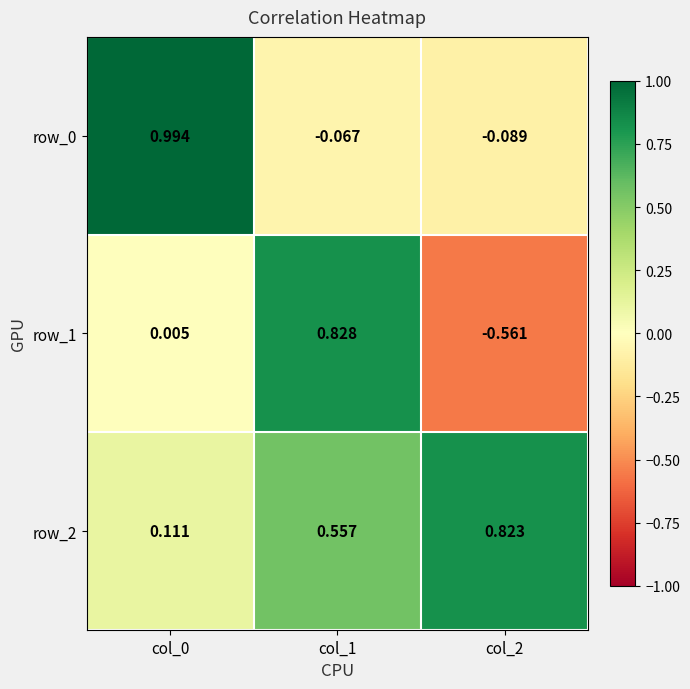

Is the value of row_0 at col_2 greater than the value of row_2 at col_2?

No